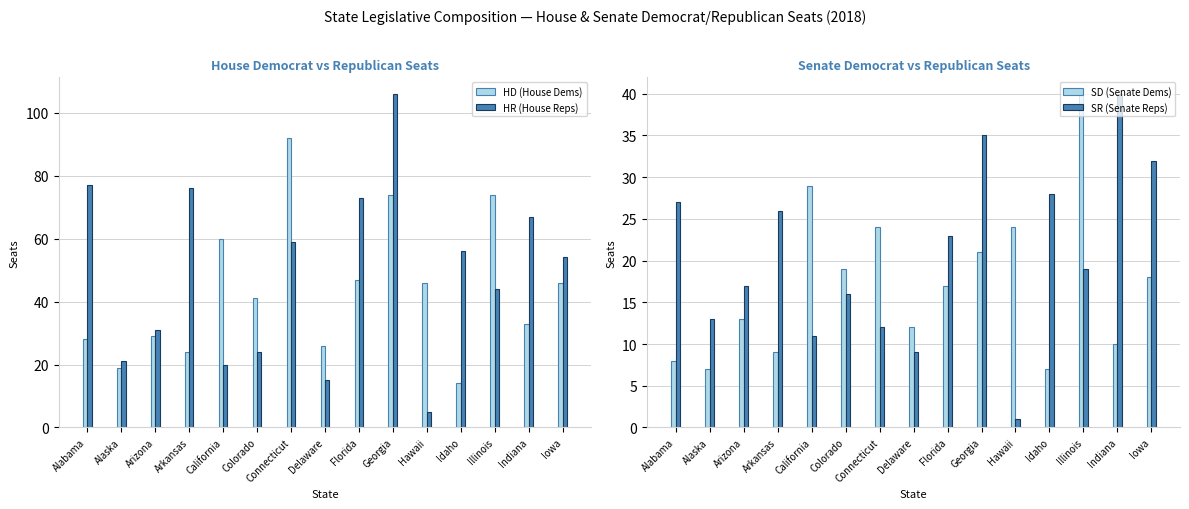

Is it true that HD (House Dems) equals 74 at Illinois?

True